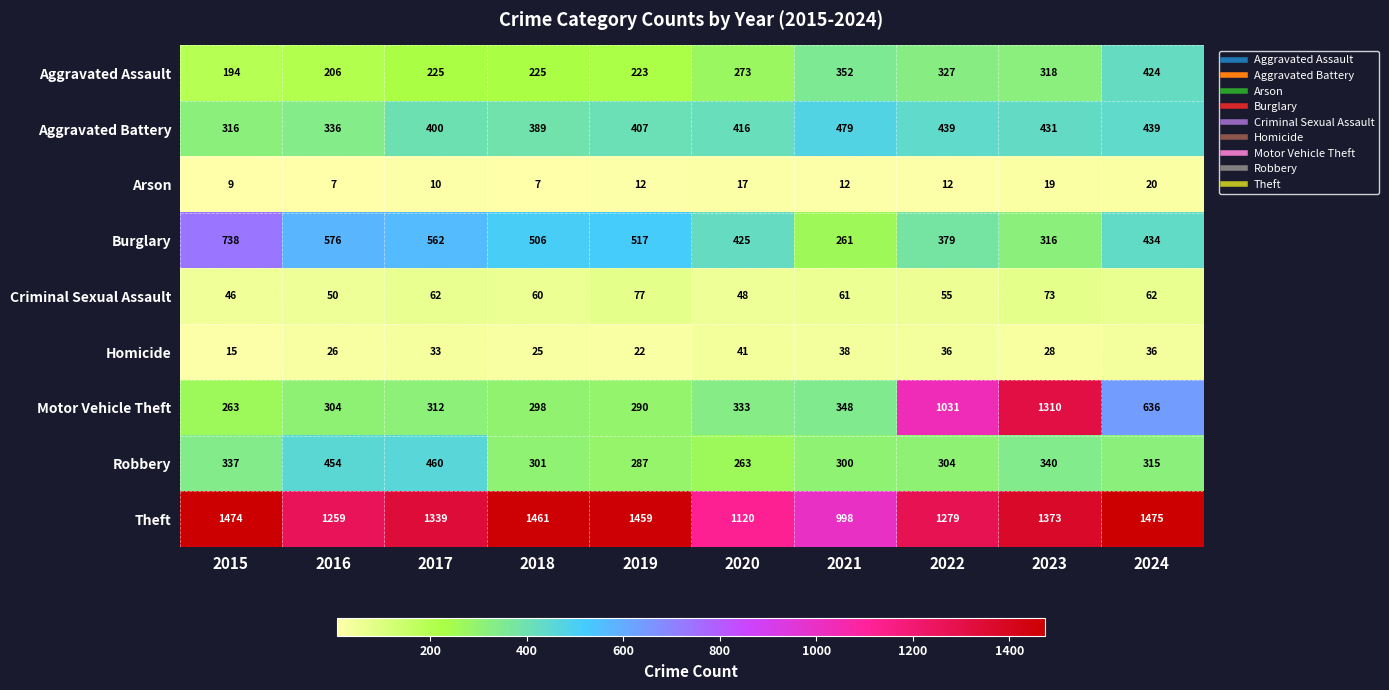

What is the difference between the highest and lowest values at 2020?

1103